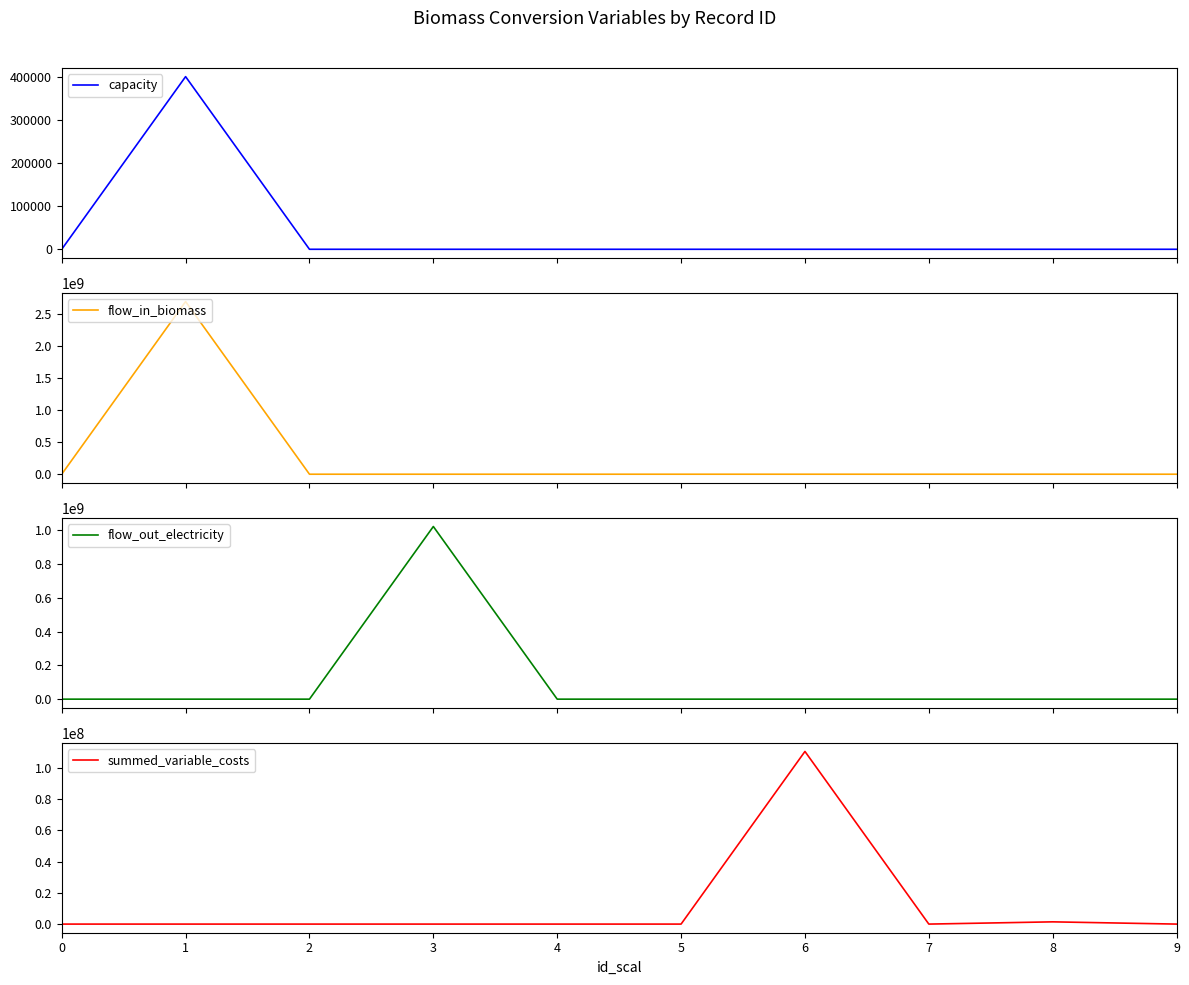

Is it true that summed_variable_costs equals 0.0 at 3?

True